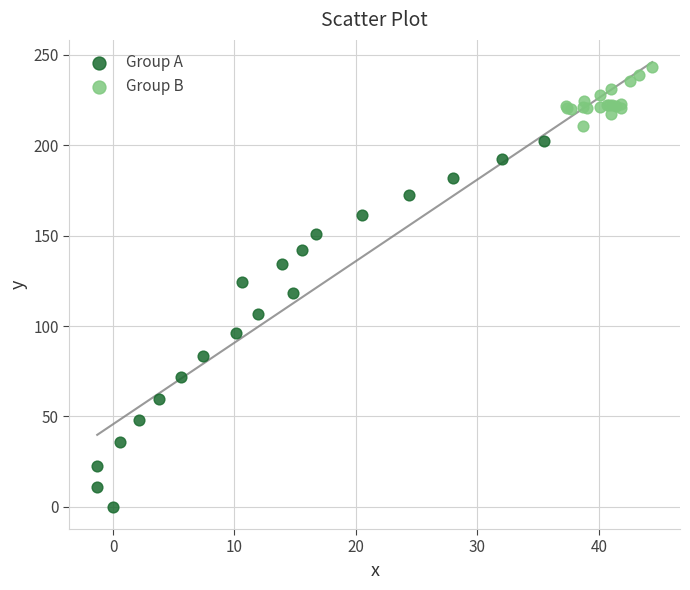

Which series reaches the maximum Y coordinate?

Group B